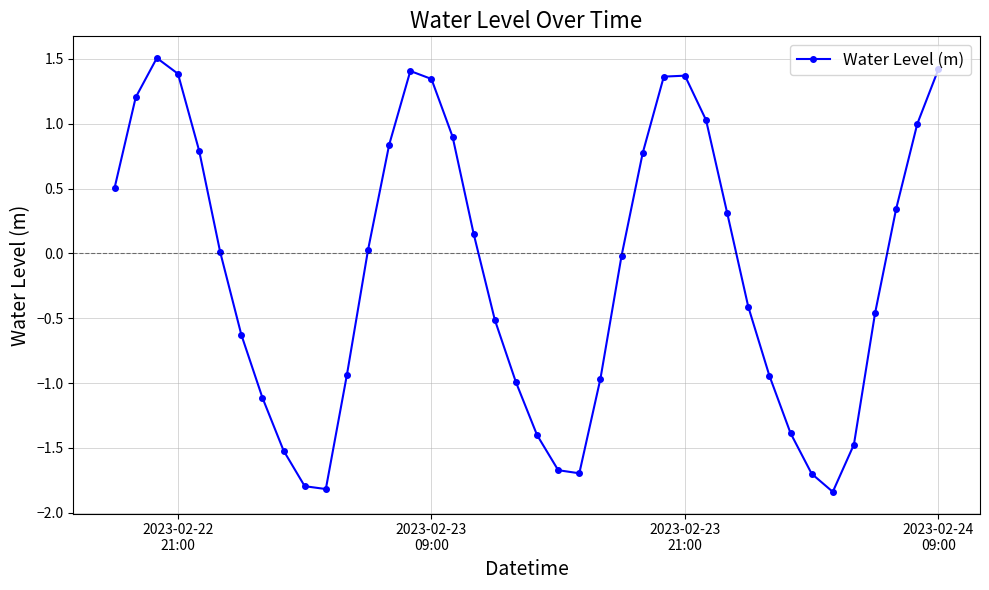

How many interior local peaks (higher than both neighbors) does the data have?

3